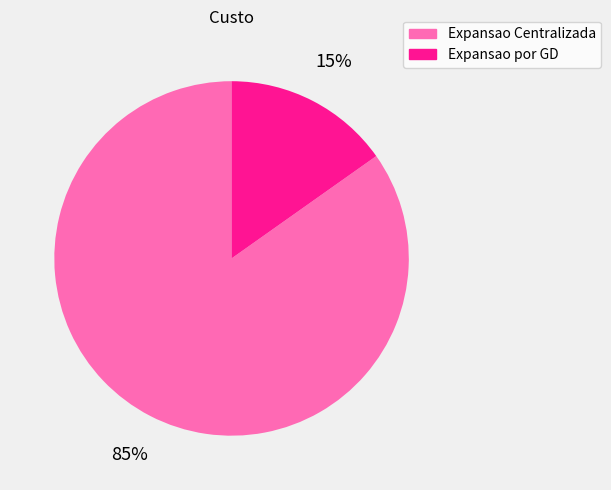

How many slices are in this pie chart?

2